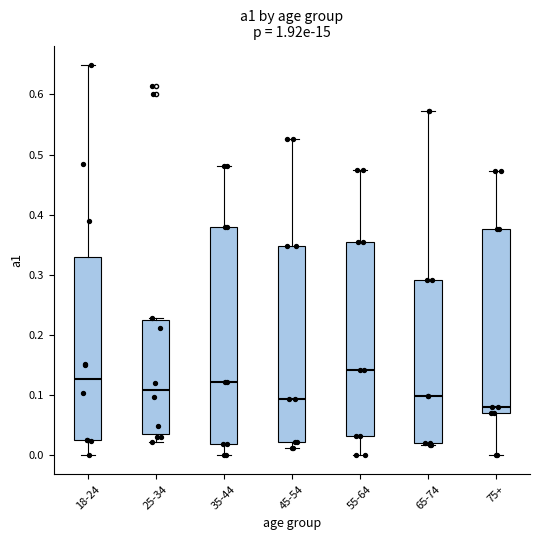

Reading left to right, read every box against the y-axis: the position of its median line, the range the box covers, and the ends of its whiskers. The values are not printed on the chart, so give them approximately, as read against the axis.

18-24: median 0.13, box 0.02 to 0.33, whiskers 0.00 to 0.65
25-34: median 0.11, box 0.03 to 0.22, whiskers 0.02 to 0.23
35-44: median 0.12, box 0.02 to 0.38, whiskers 0.00 to 0.48
45-54: median 0.09, box 0.02 to 0.35, whiskers 0.01 to 0.53
55-64: median 0.14, box 0.03 to 0.36, whiskers 0.00 to 0.47
65-74: median 0.10, box 0.02 to 0.29, whiskers 0.02 (just below the box's lower edge) to 0.57
75+: median 0.08, box 0.07 to 0.38, whiskers 0.00 to 0.47